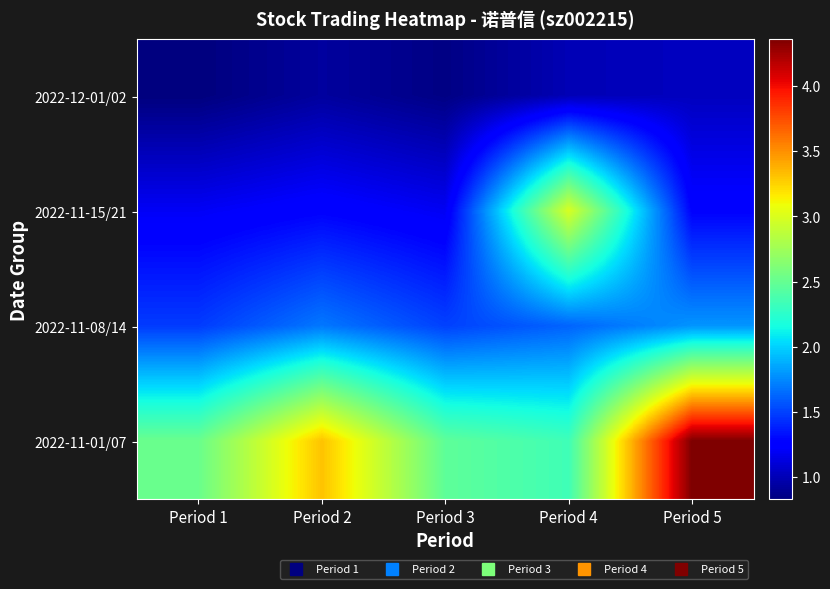

At which category is the sum across all series the highest?

Period 5